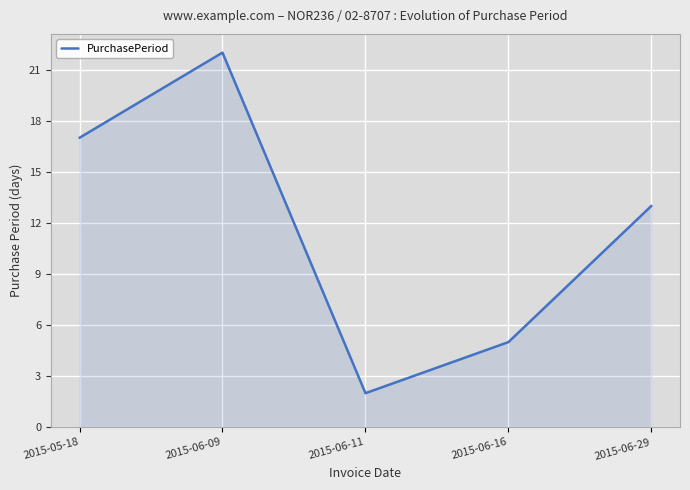

What is the sum of all values?

59